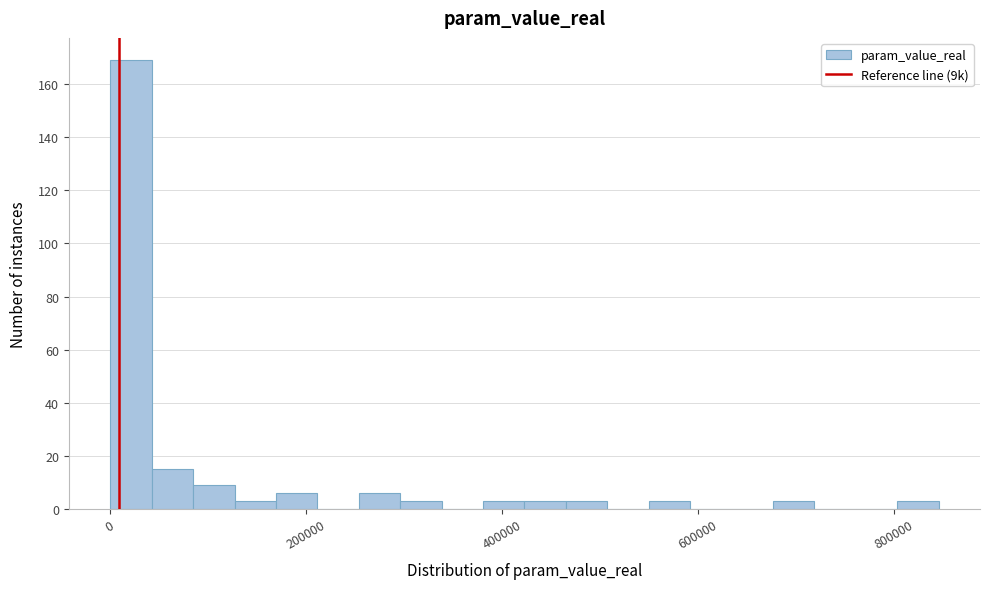

Around what value on the x-axis is the tallest bar? Give the approximate position of its centre, as read against the axis.

20000